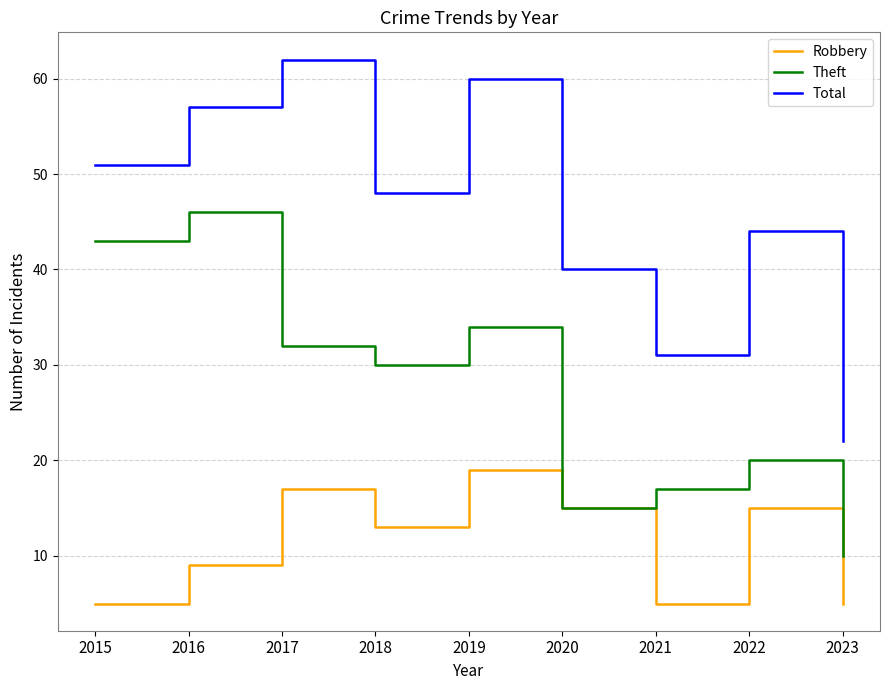

Rank the series by their maximum value, from lowest to highest.

Robbery, Theft, Total